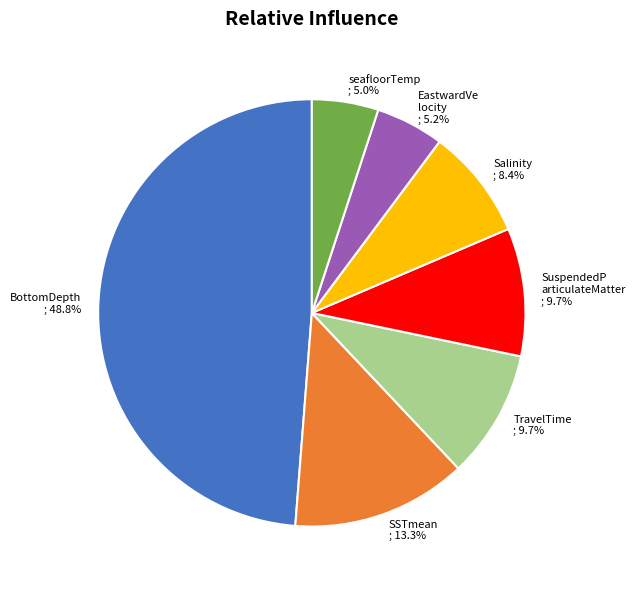

How many segments does this pie chart have?

7